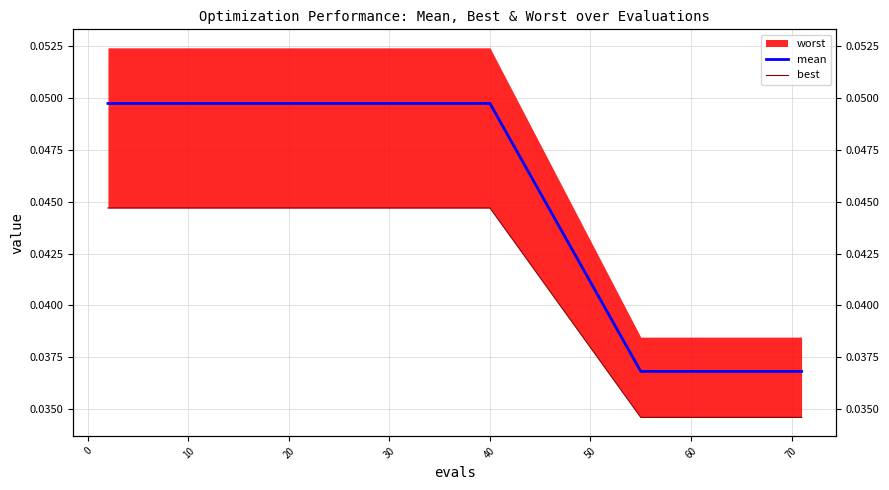

True or false: best has more than 0 points higher than both neighbors.

False